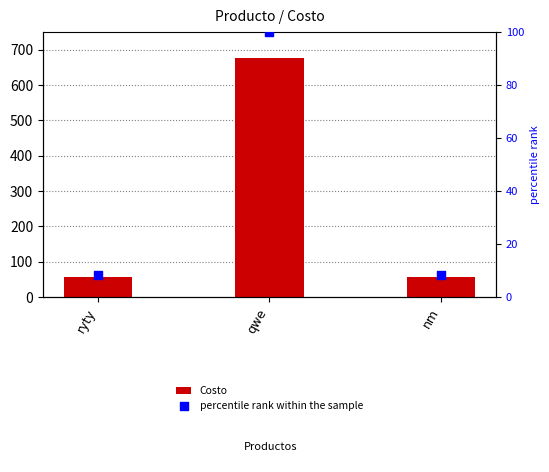

Which series contains the highest Y value?

Costo